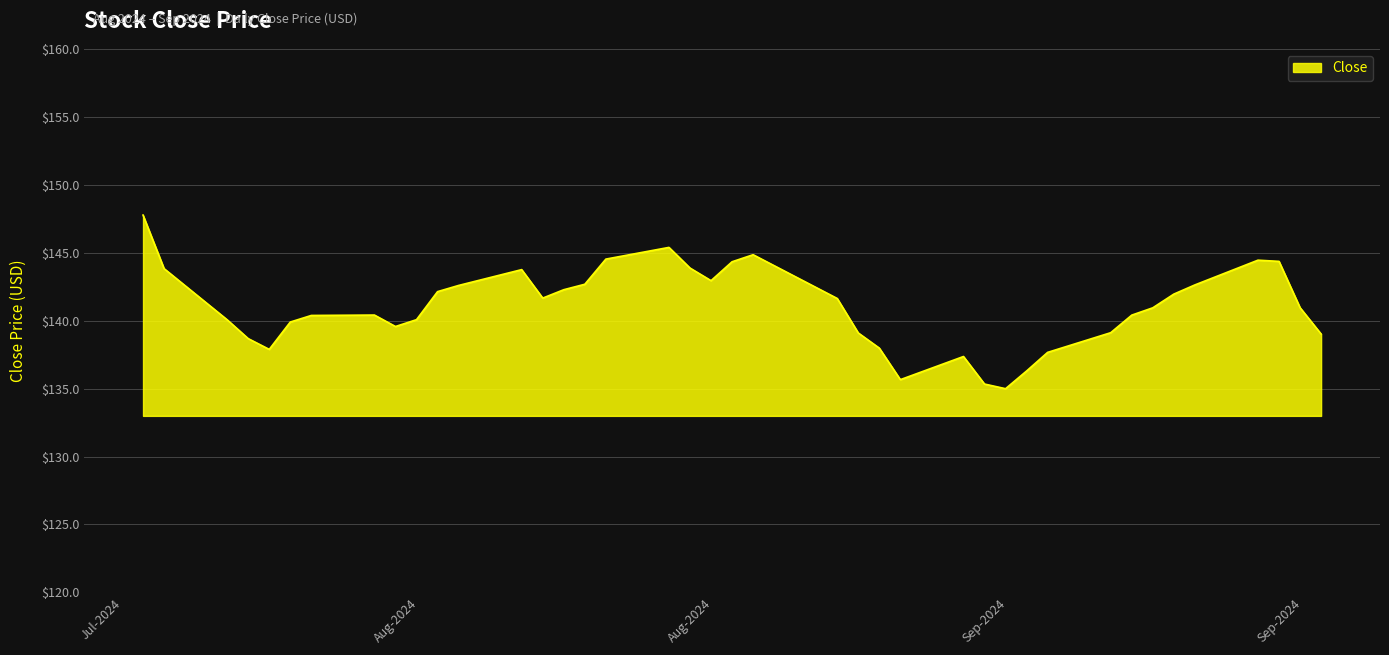

What is the sum of all values?

5639.3